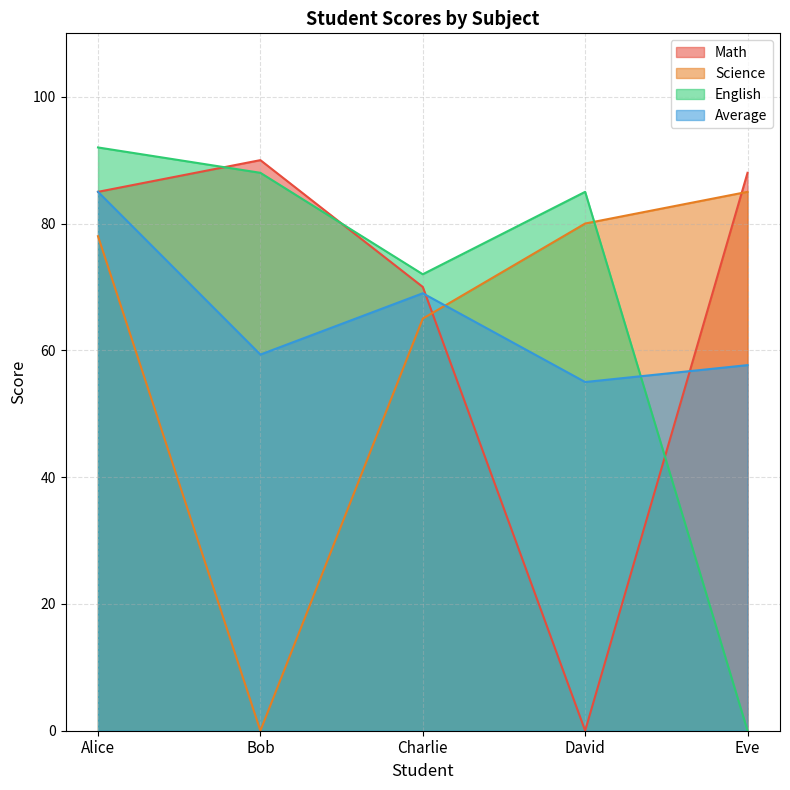

List the labels in order of Science value, largest first.

Eve, David, Alice, Charlie, Bob